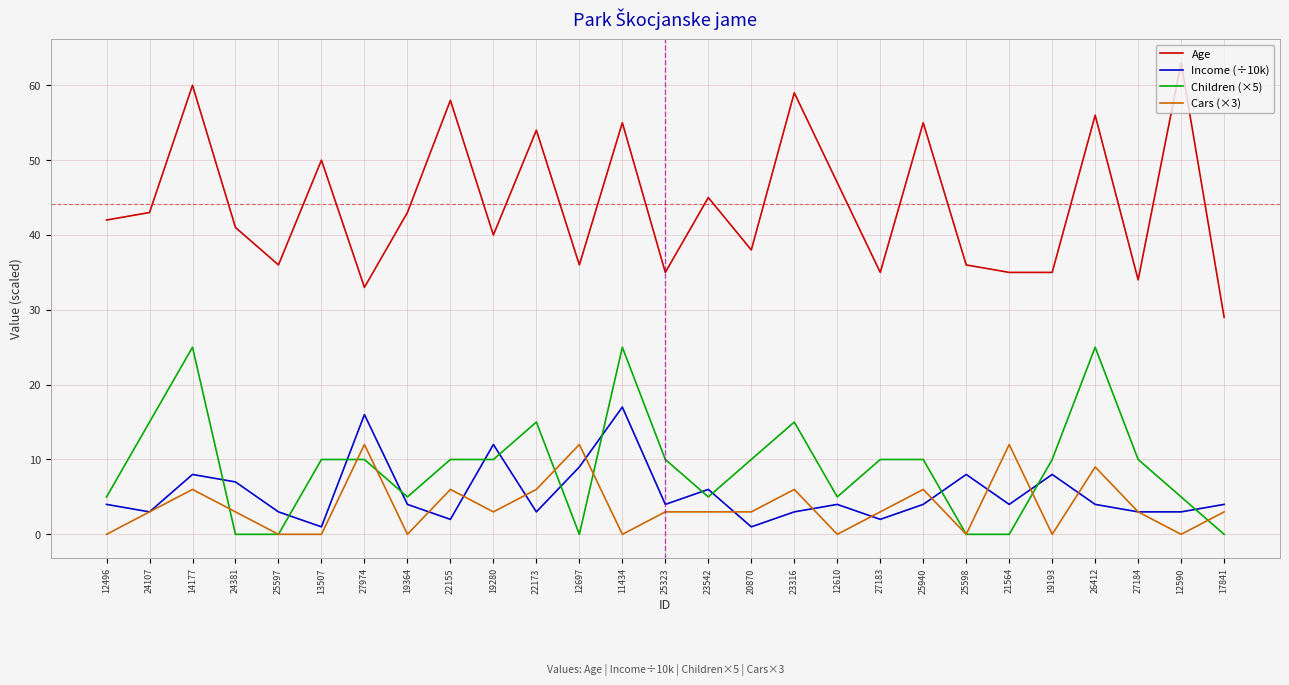

At which label does Age reach its peak?

12590